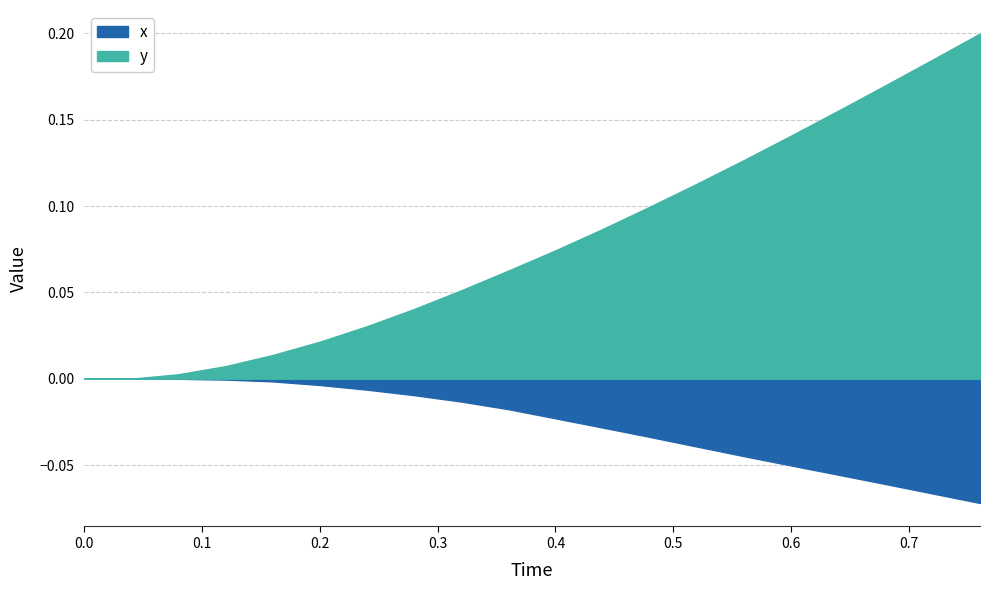

True or false: y and x cross at least once.

False